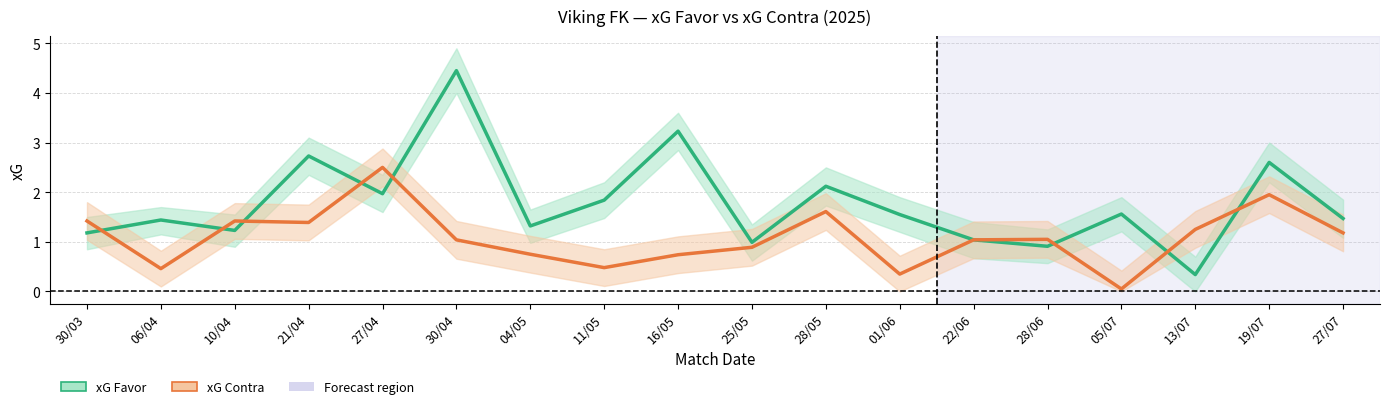

How many lines are shown in the chart?

2